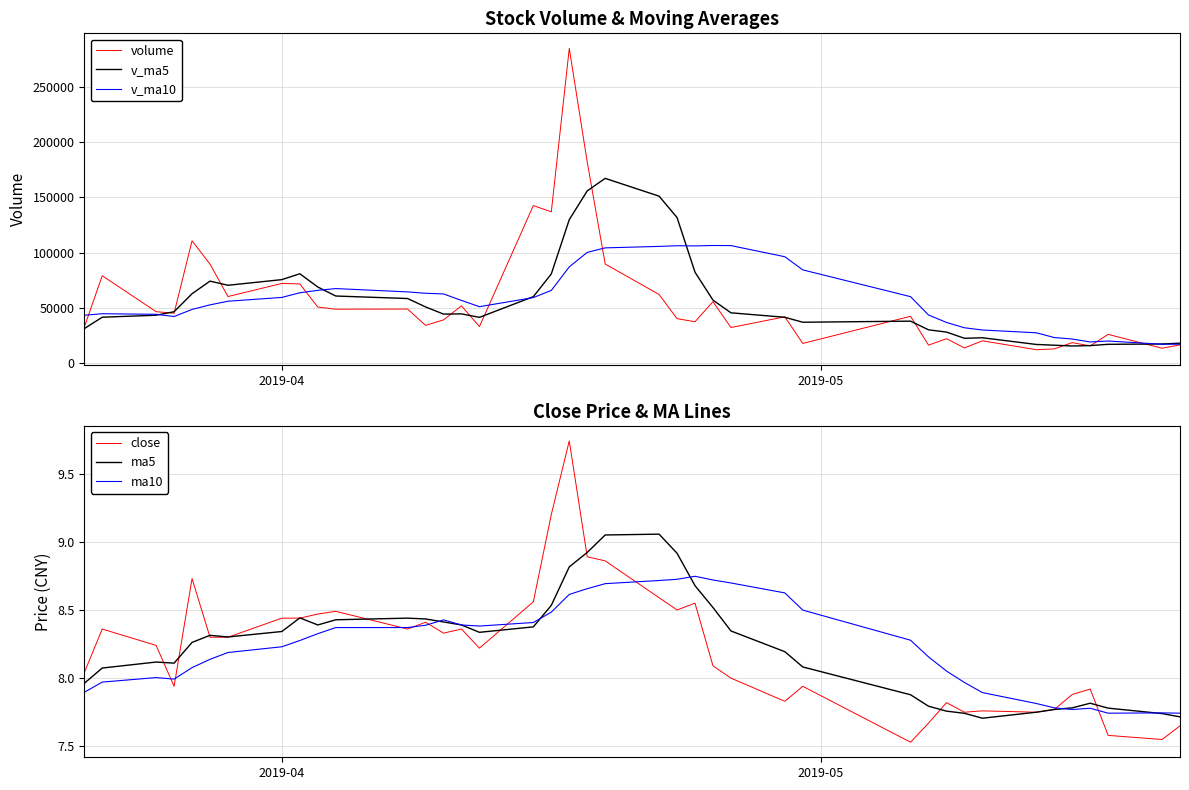

Which series has the largest total across all categories?

v_ma10